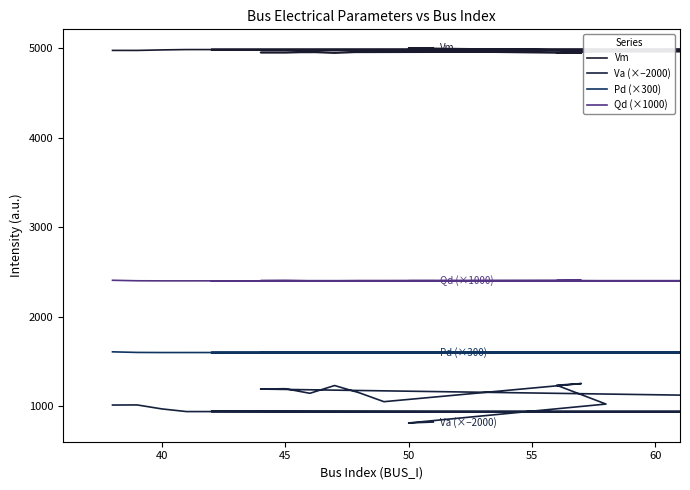

What is the value of the Va (×−2000) point at the 20th from the left?

824.3